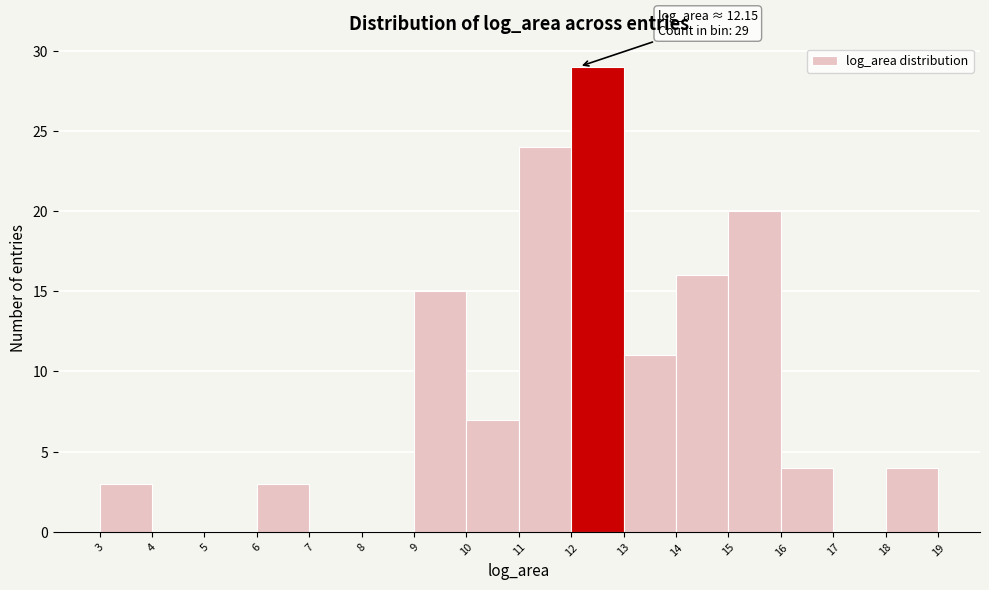

Which range on the x-axis has the tallest bar?

12 to 13